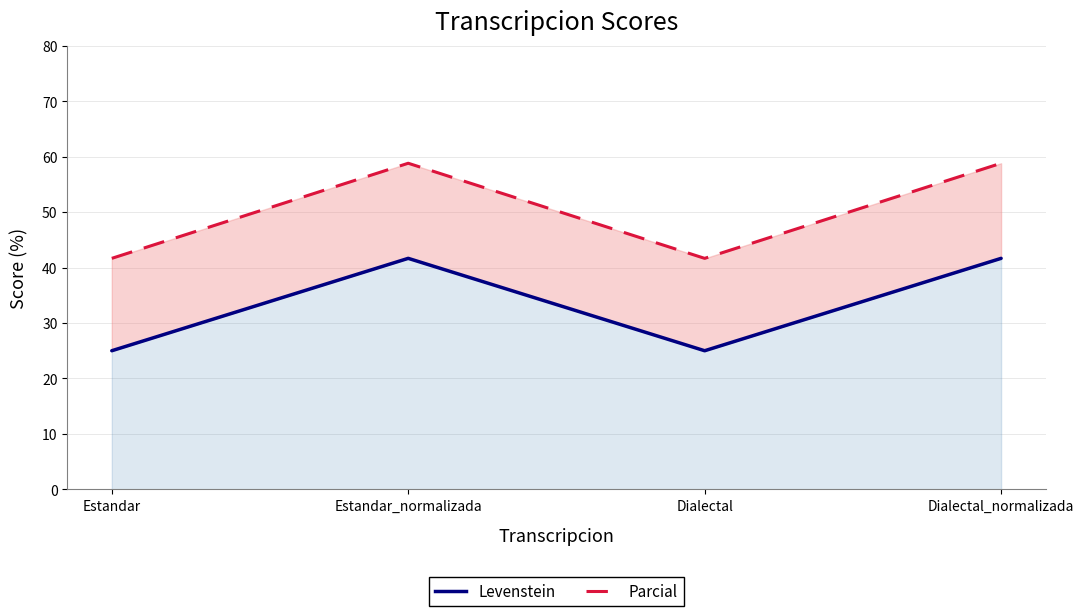

What is the minimum value shown in the chart?

25.0